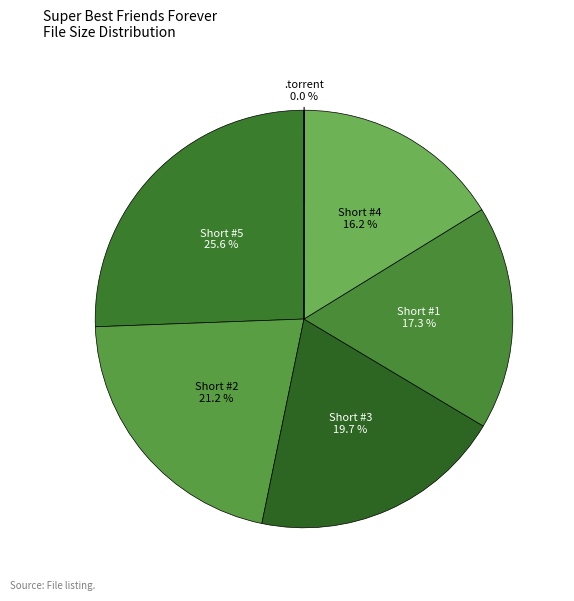

What is the ratio of the value at Short #2 to the value at Short #1?

1.2